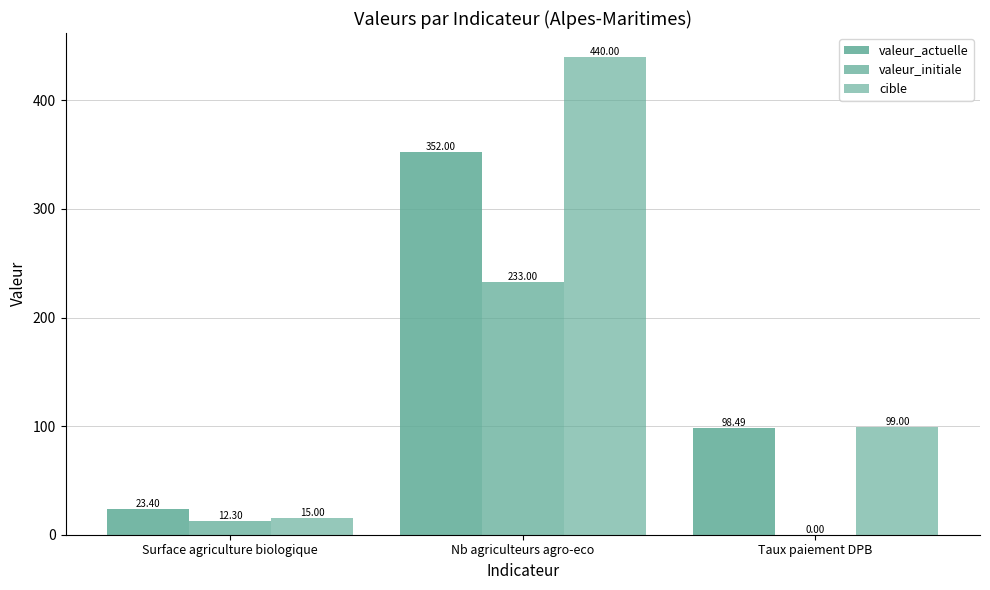

How many data points does each series have?

3